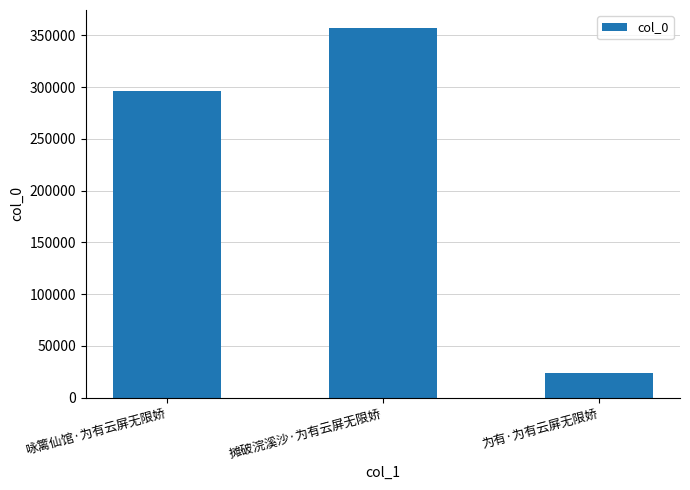

What is the label of the 3rd bar from the left?

为有·为有云屏无限娇